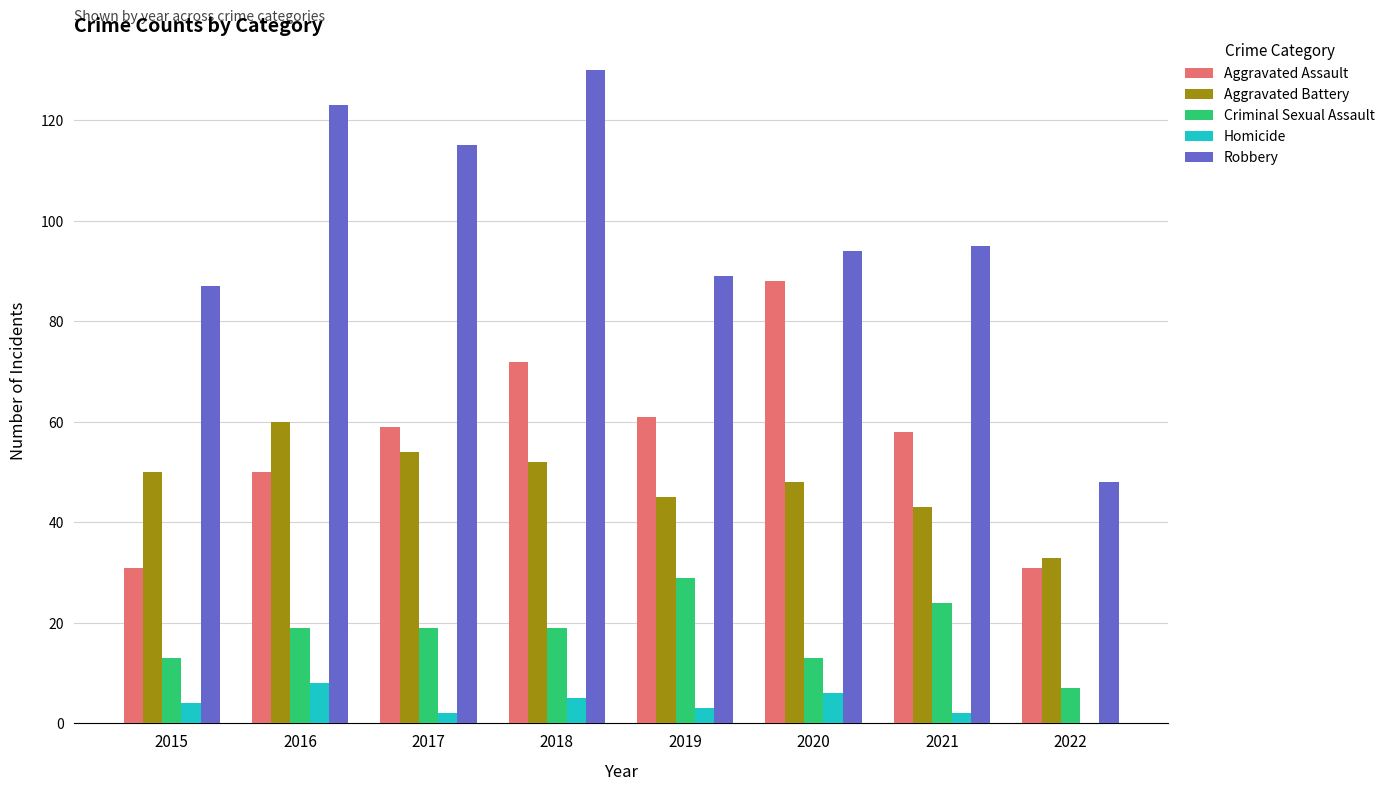

Are the bars horizontal?

No